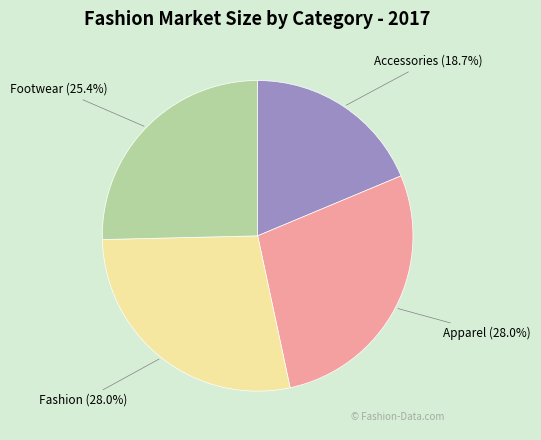

How much of the chart is everything except Footwear?

74.6%